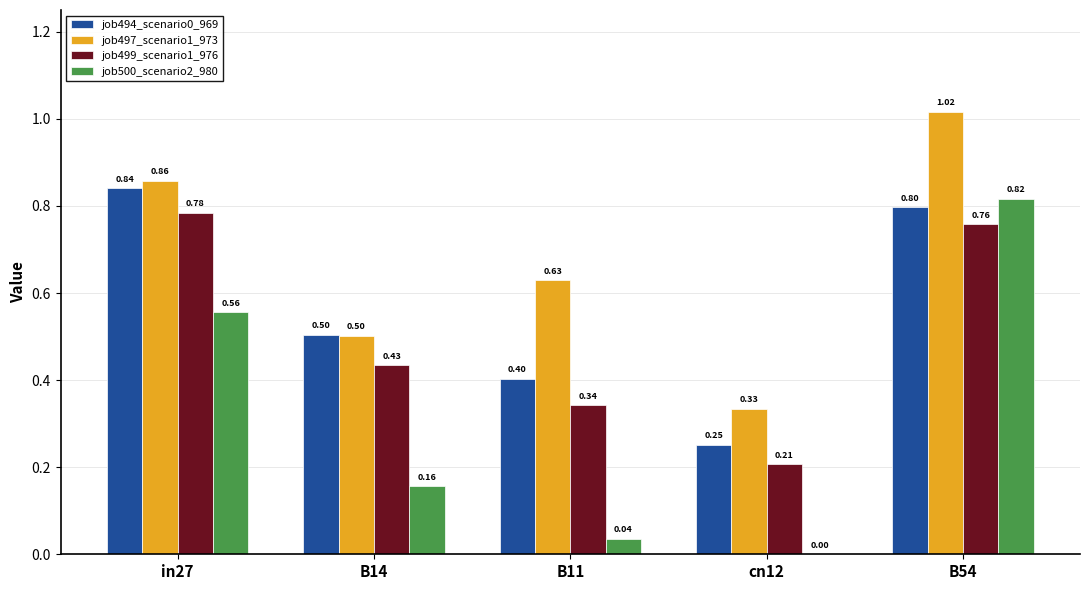

Between B11 and B54, which series saw the biggest shift?

job500_scenario2_980